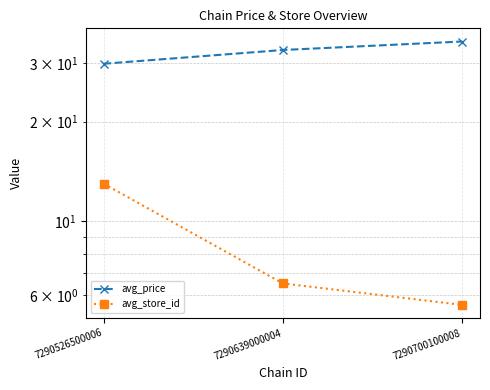

Is it true that avg_price equals 32.9 at 7290639000004?

True